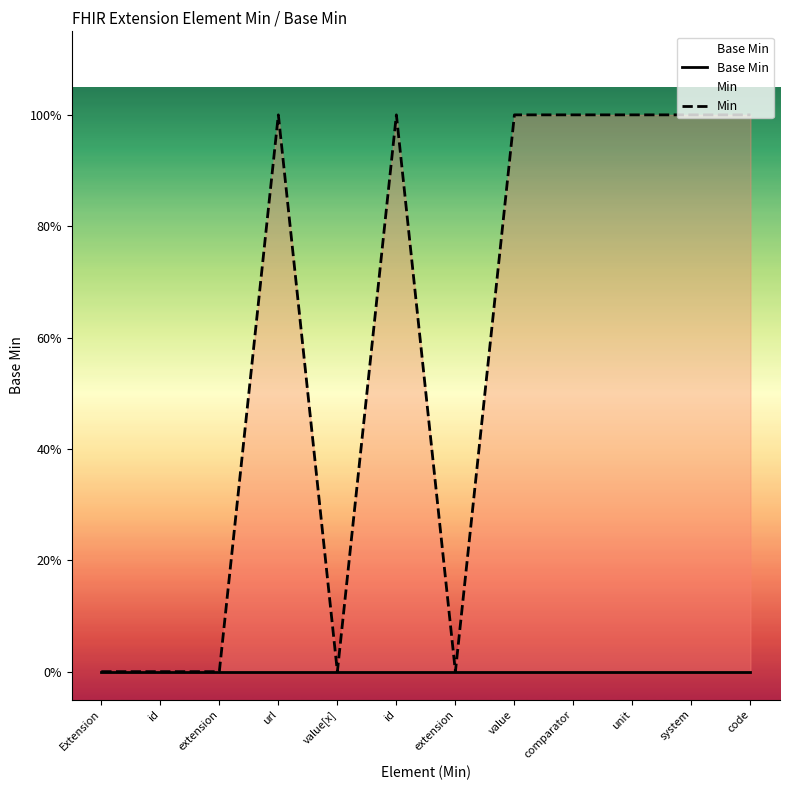

At how many categories does at least one series exceed 0?

7